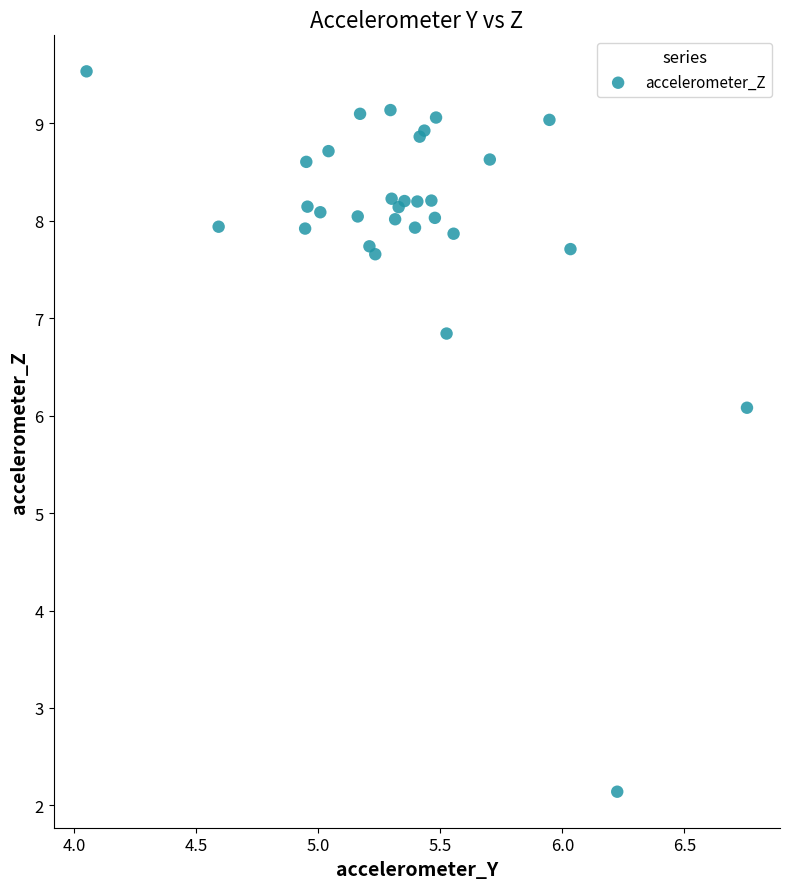

What Y value in the scatter plot is closest to 5?

6.1